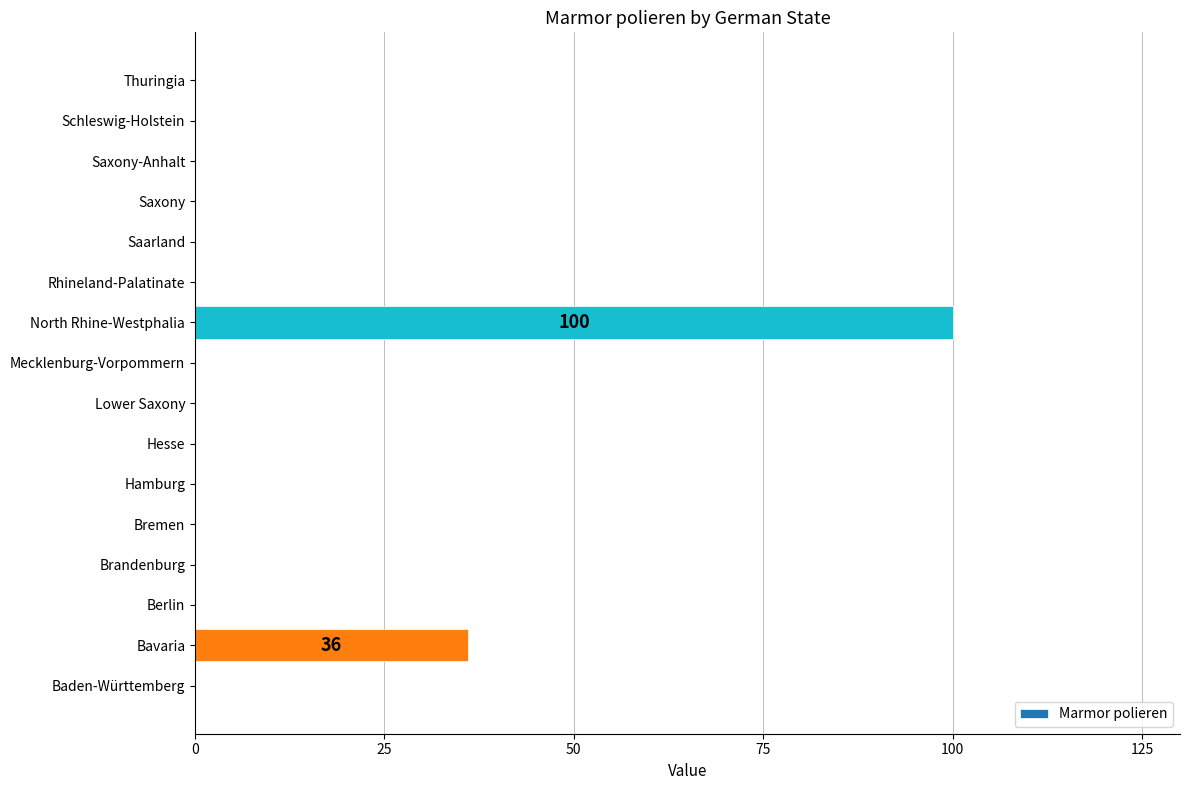

The chart shows a value of 100 at North Rhine-Westphalia. True or false?

True